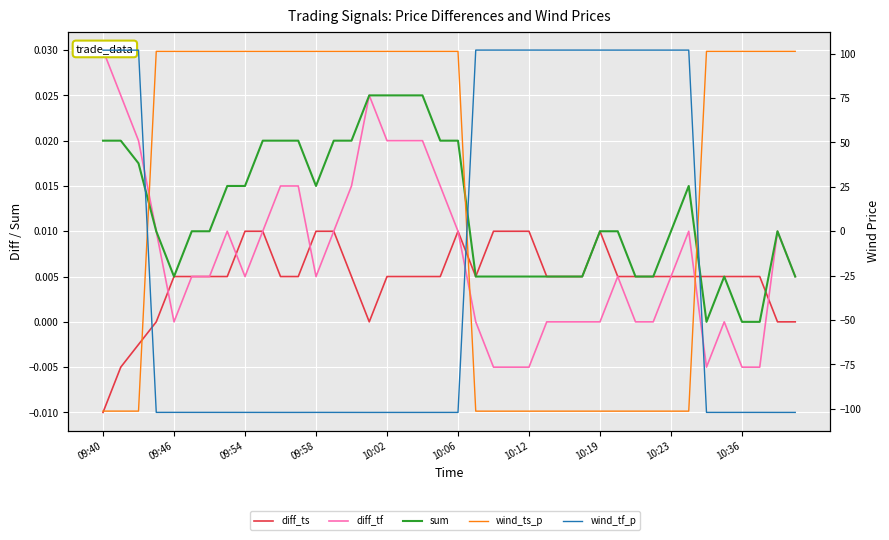

At which category does diff_ts reach its first local valley?

15